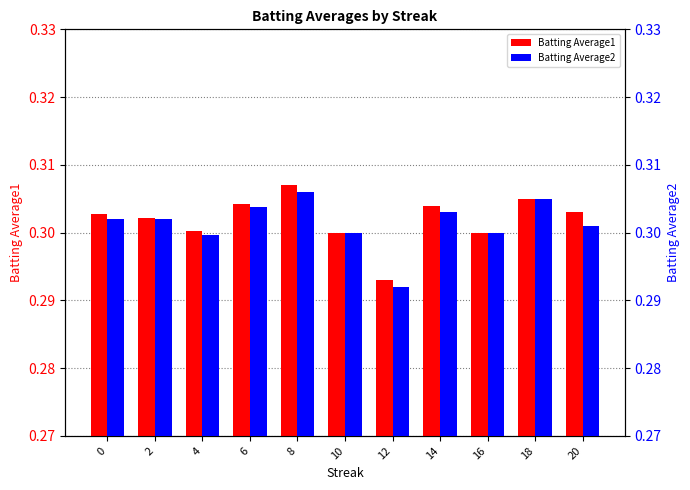

The value of Batting Average1 at 18 is 0.1. True or false?

False